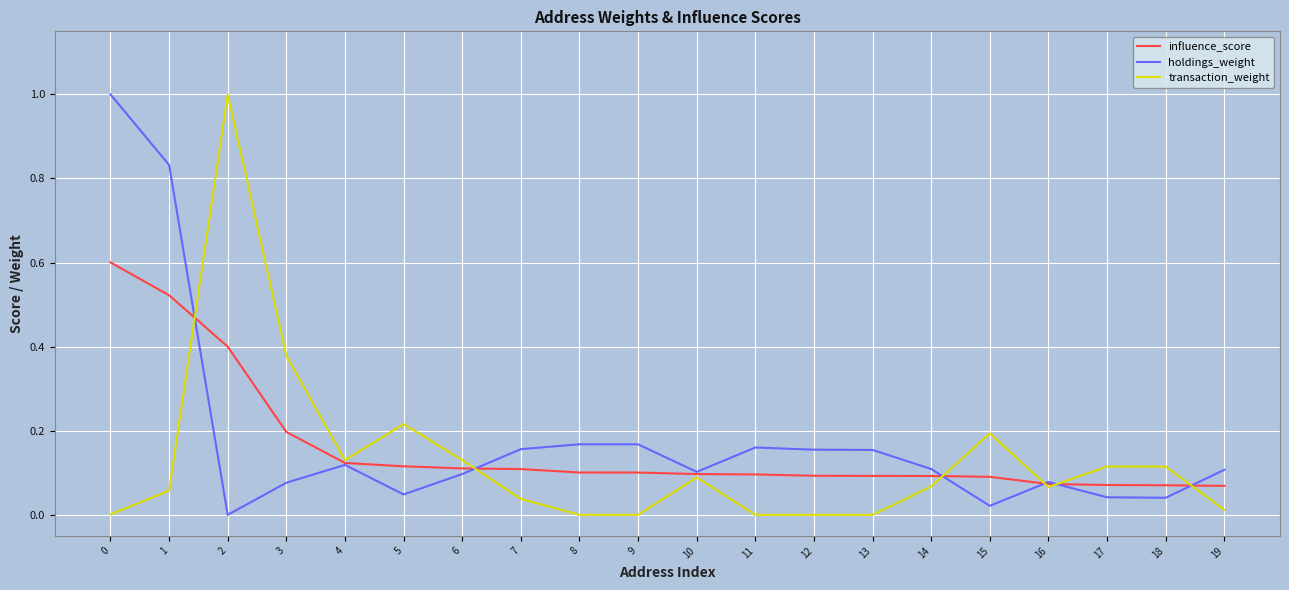

Is this an area chart (filled region under the line)?

No